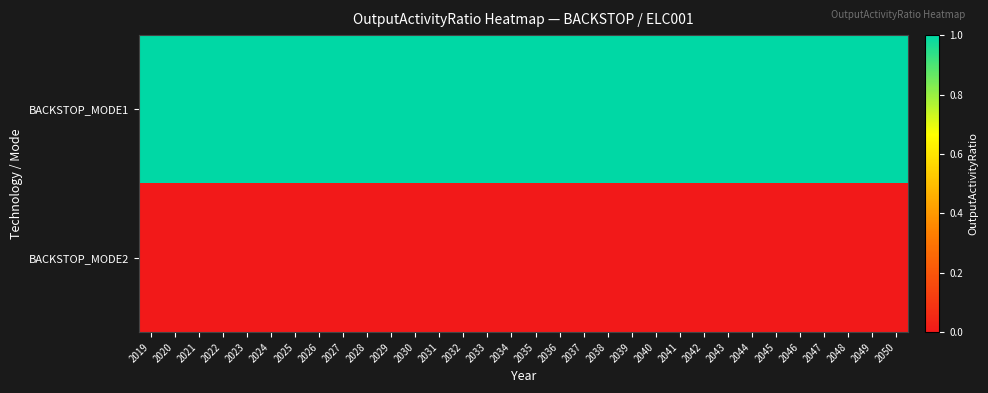

At how many categories does at least one series exceed 0?

32